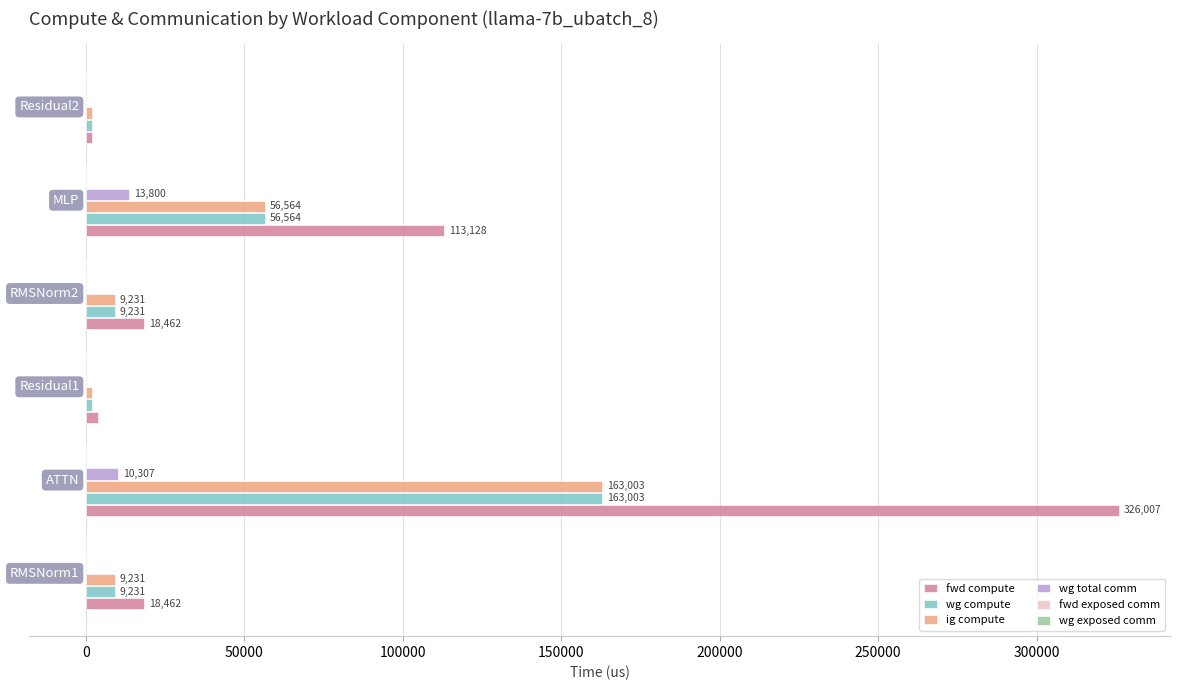

Which series has the largest total across all categories?

fwd compute